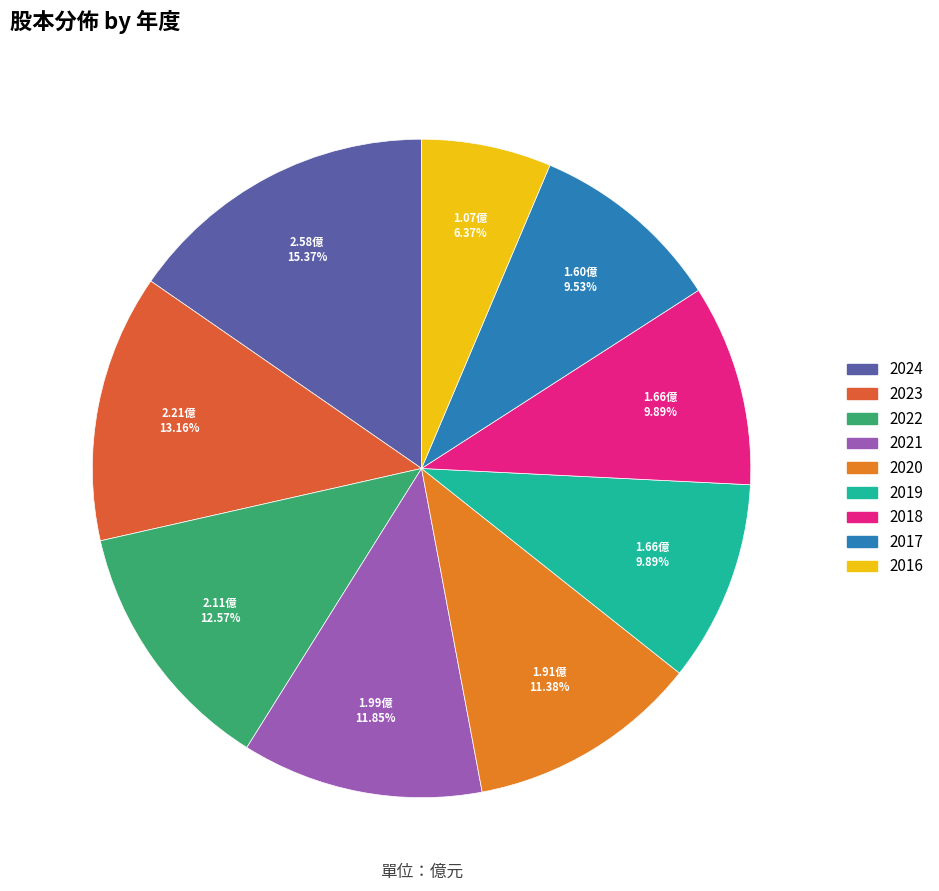

The 2022 slice represents 13% of the pie. True or false?

True